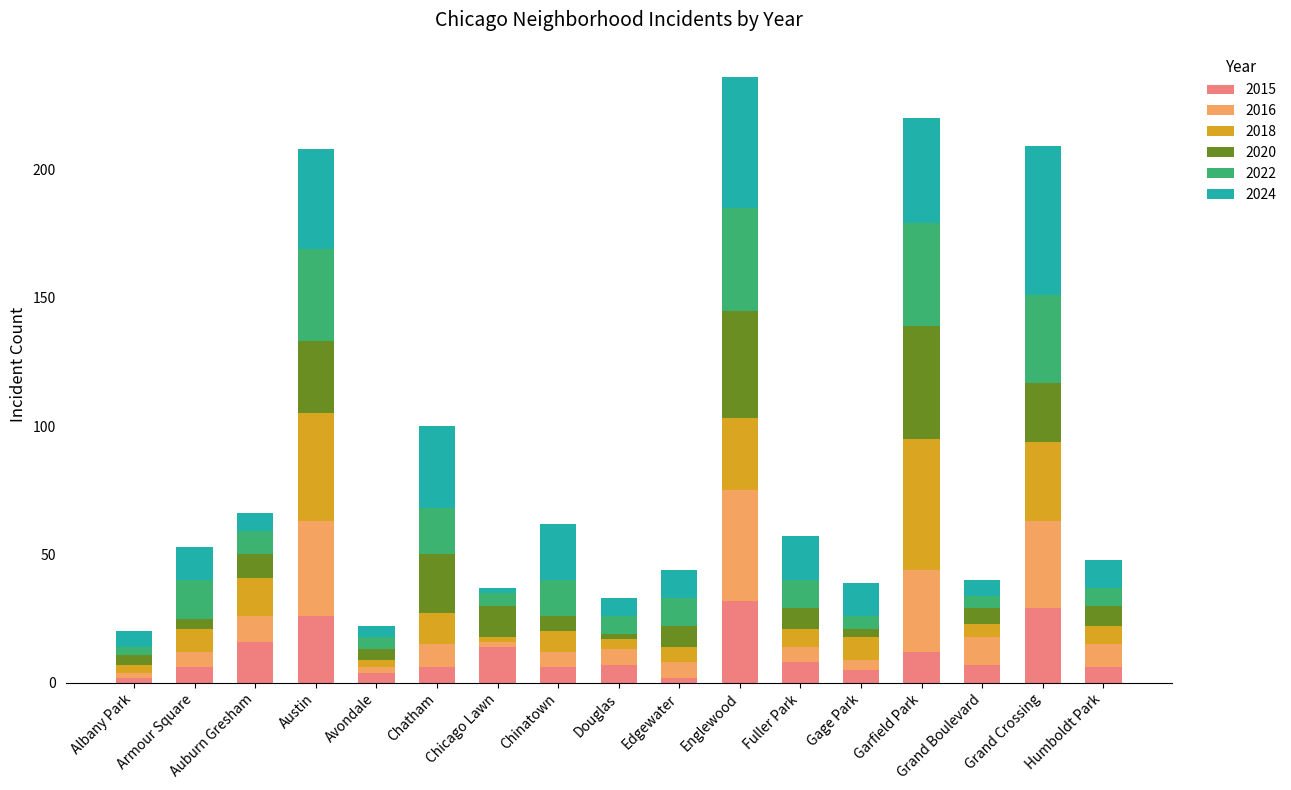

What is the total value across all series at Chatham?

100